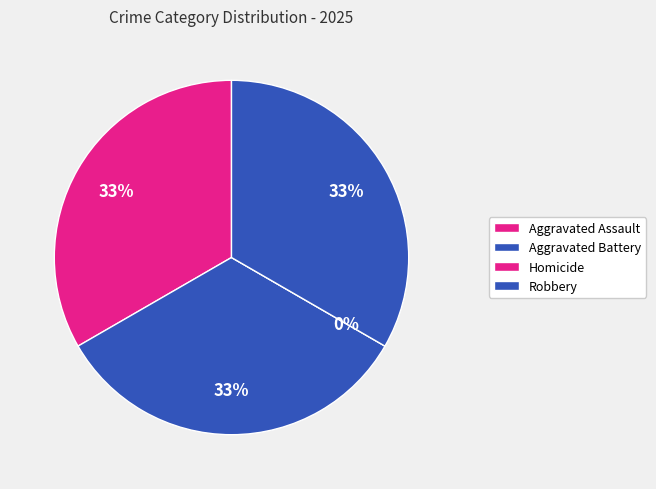

To the nearest percent, what is the average slice percentage?

25%